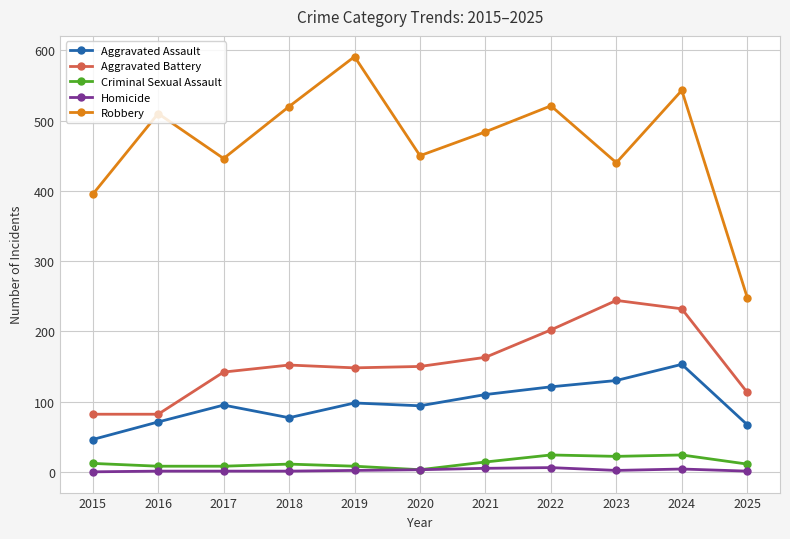

Count the Homicide values in the range 1 to 4.

8